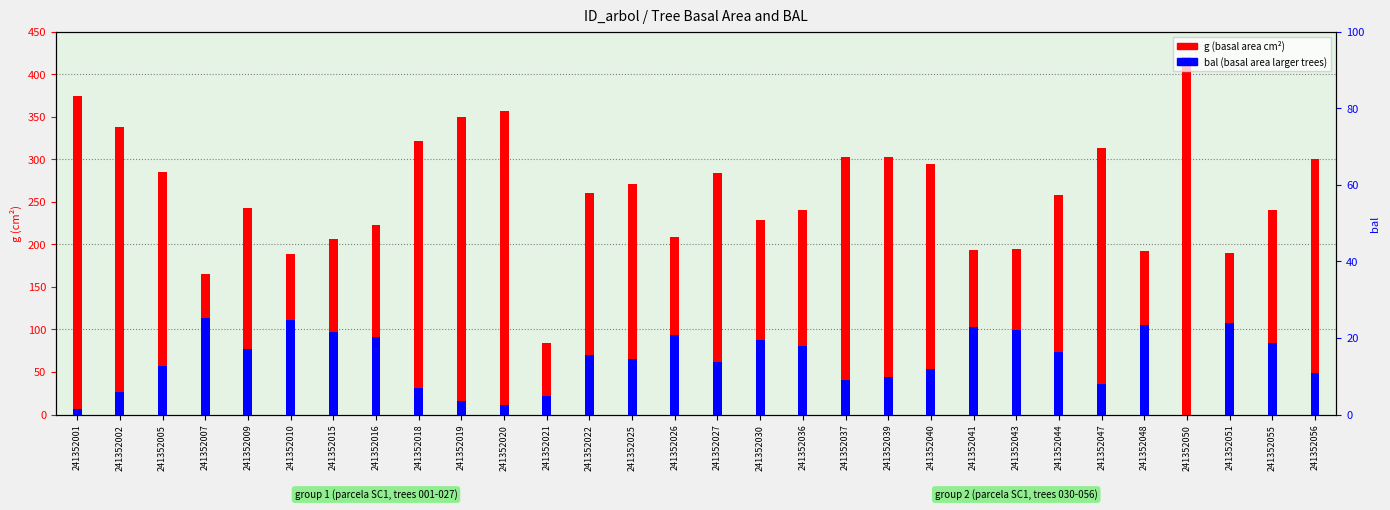

Between 241352002 and 241352025, which series saw the biggest shift?

g (basal area)